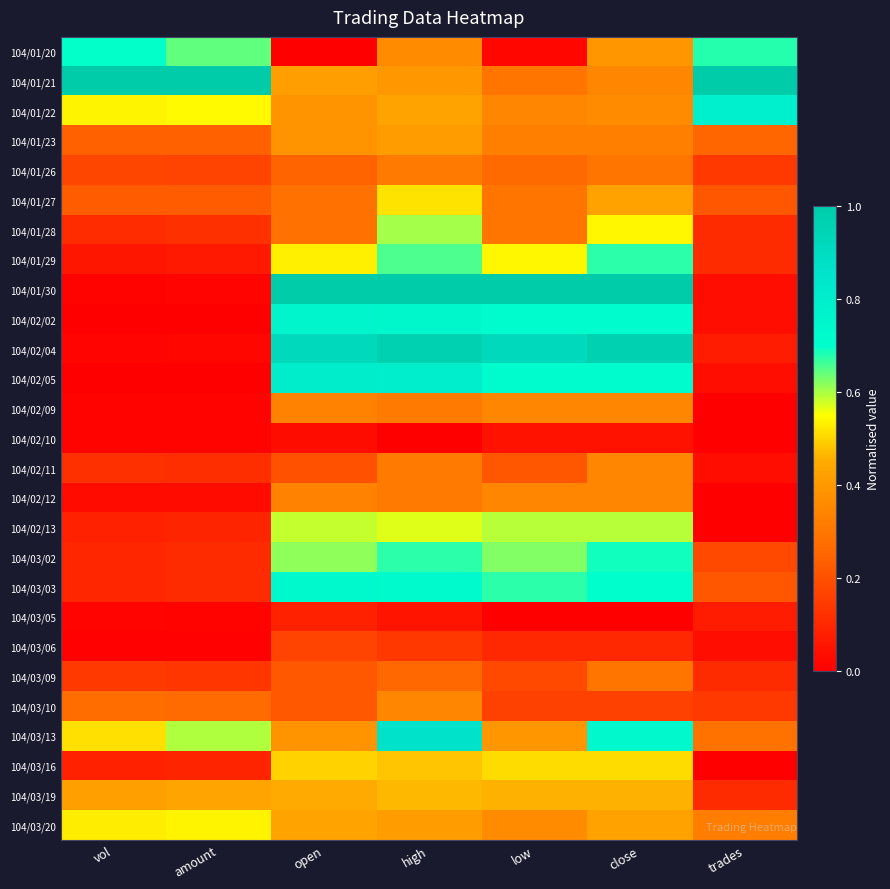

List the series in order of their peak value, highest first.

104/01/21, 104/01/30, 104/02/04, 104/03/13, 104/02/05, 104/01/22, 104/02/02, 104/03/03, 104/01/20, 104/03/02, 104/01/29, 104/01/28, 104/02/13, 104/03/20, 104/01/27, 104/03/16, 104/03/19, 104/01/23, 104/03/10, 104/02/09, 104/02/11, 104/02/12, 104/01/26, 104/03/09, 104/03/06, 104/03/05, 104/02/10